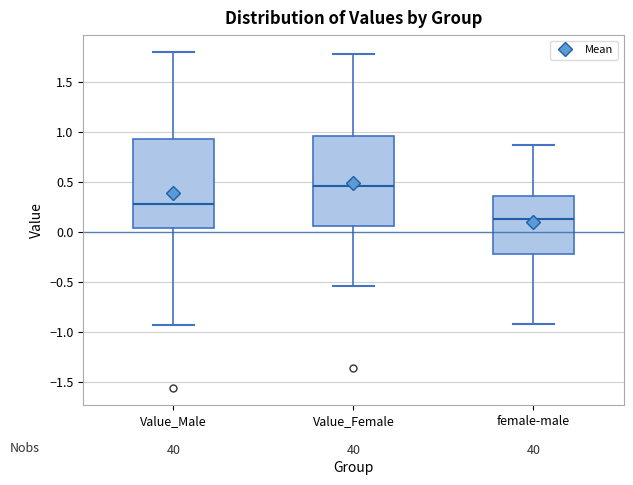

Which box's median line is the highest?

Value_Female